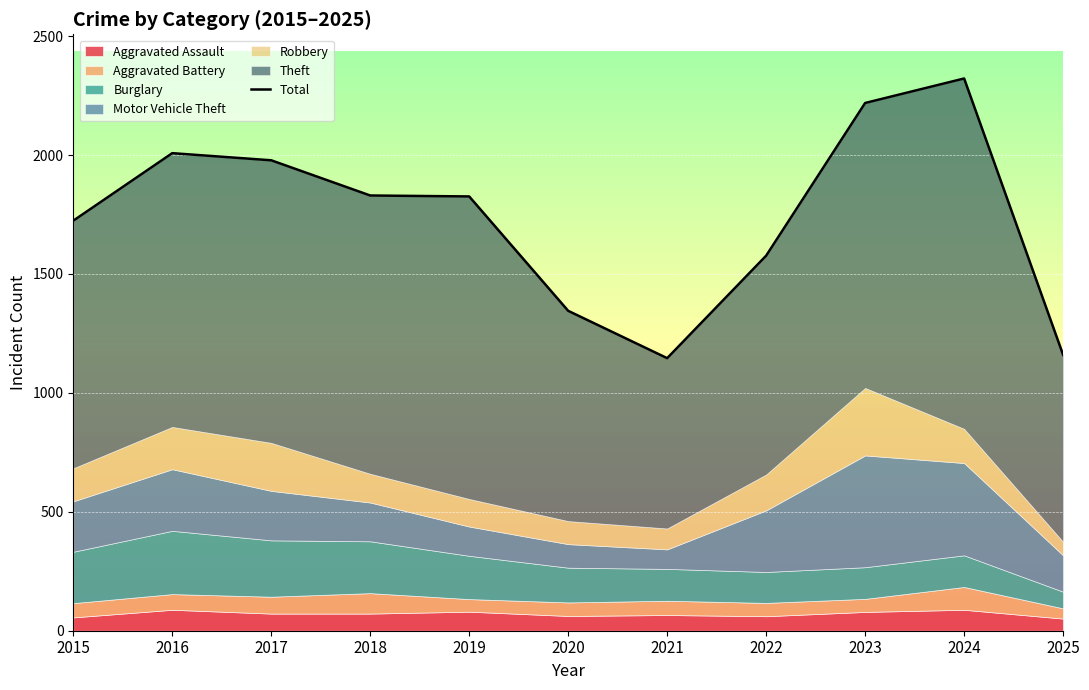

What value does the data have at 2025?

1160